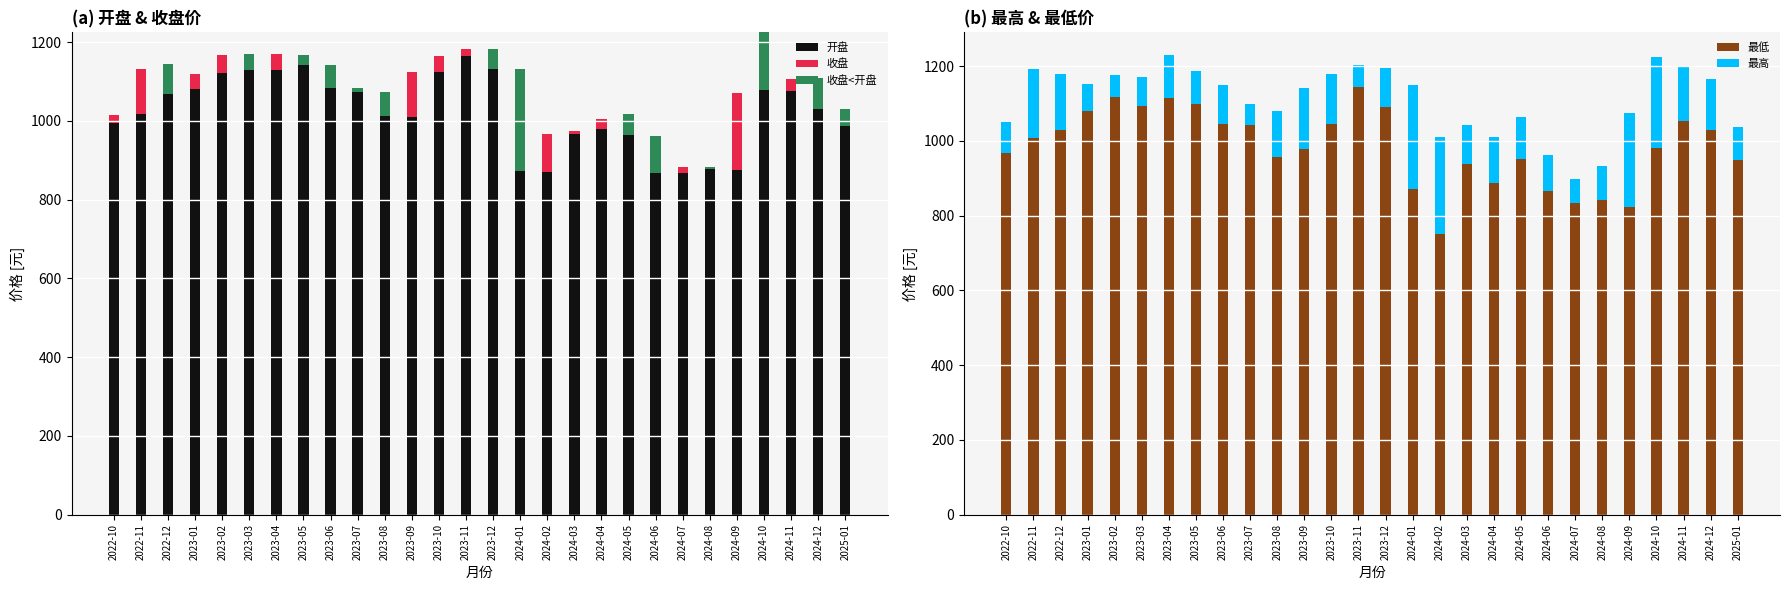

At which label does 最低 reach its peak?

2023-11